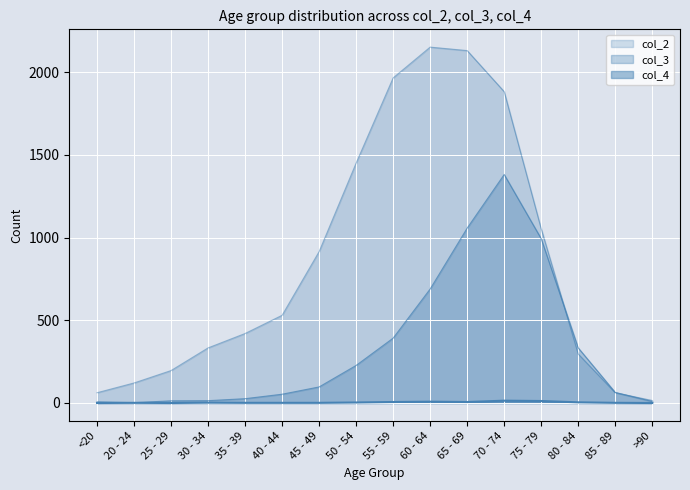

What is the sum of the col_2 values at 80 - 84 and 30 - 34?

629